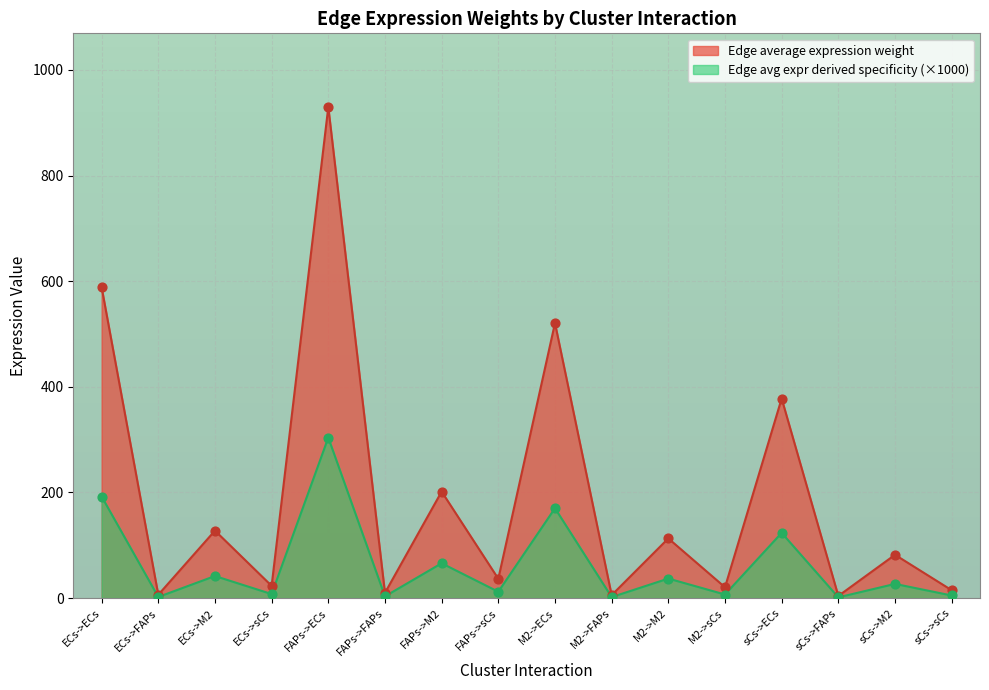

What is the total value across all series at FAPs->FAPs?

13.0